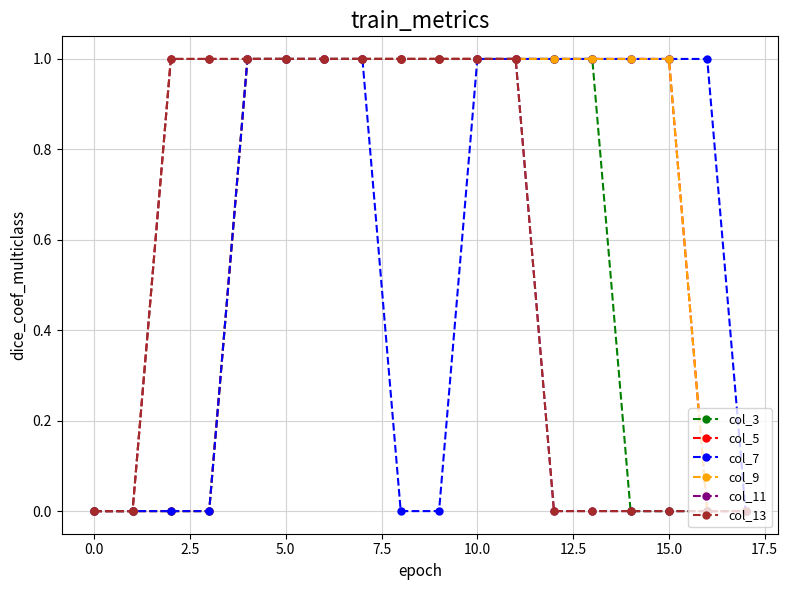

Reading right to left, list all the values displayed in this chart.

col_3: 0	0	0	0	1	1	1	1	1	1	1	1	1	1	0	0	0	0
col_5: 0	0	1	1	1	1	1	1	1	1	1	1	1	1	0	0	0	0
col_7: 0	1	1	1	1	1	1	1	0	0	1	1	1	1	0	0	0	0
col_9: 0	0	1	1	1	1	1	1	1	1	1	1	1	1	1	1	0	0
col_11: 0	0	0	0	0	0	1	1	1	1	1	1	1	1	1	1	0	0
col_13: 0	0	0	0	0	0	1	1	1	1	1	1	1	1	1	1	0	0